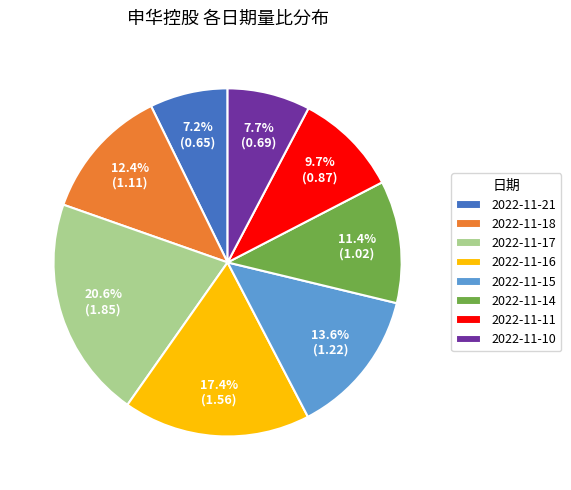

Does 2022-11-21 account for over 50% of the chart?

No